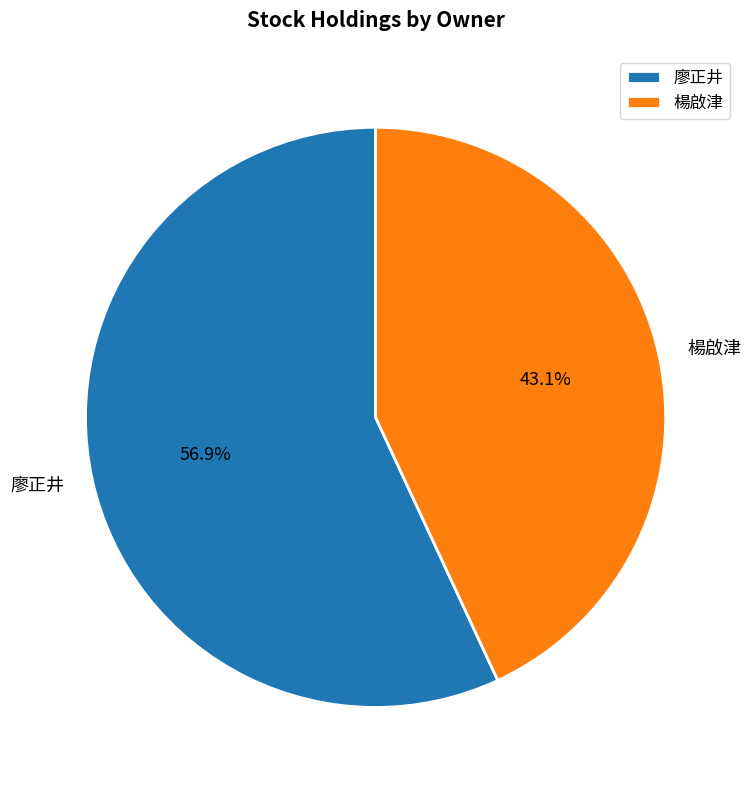

Rank the categories by value from lowest to highest.

楊啟津, 廖正井